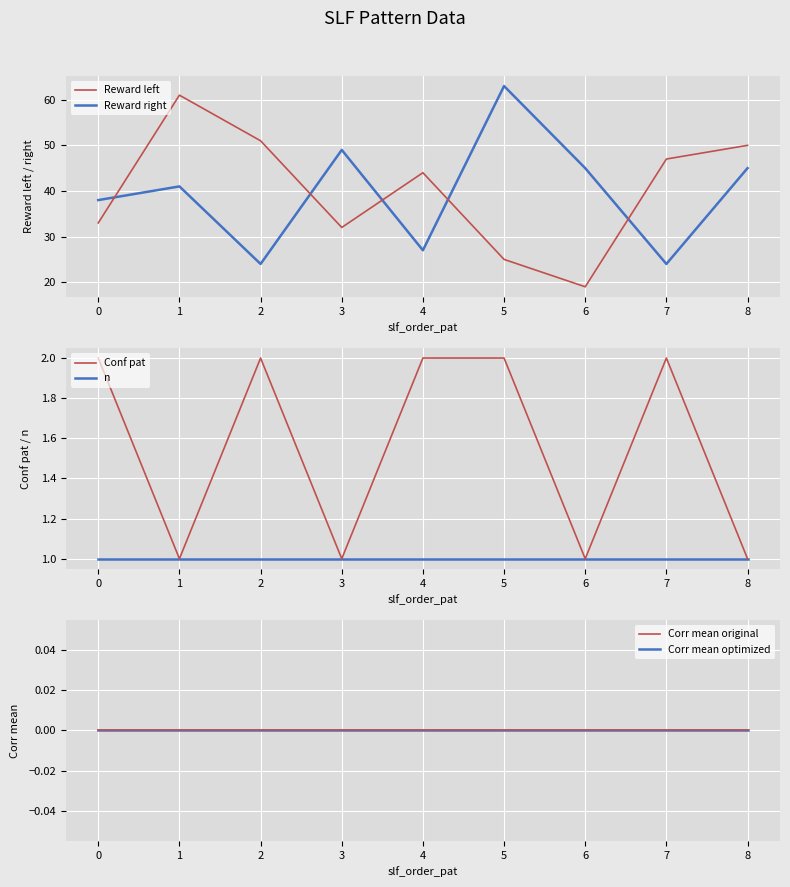

Is this an area chart (filled region under the line)?

No